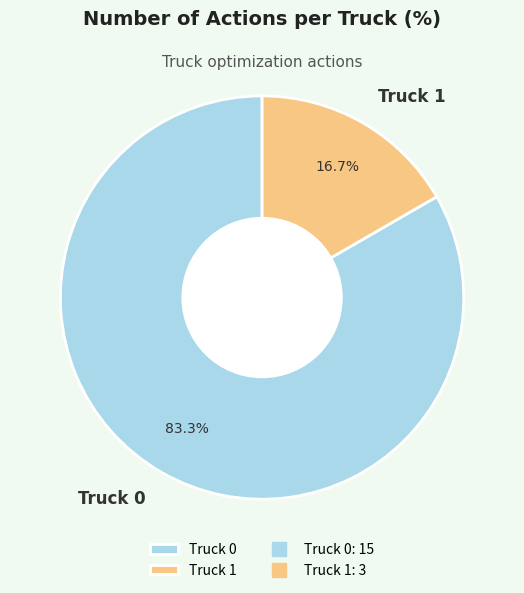

Rank the categories by value from highest to lowest.

Truck 0, Truck 1